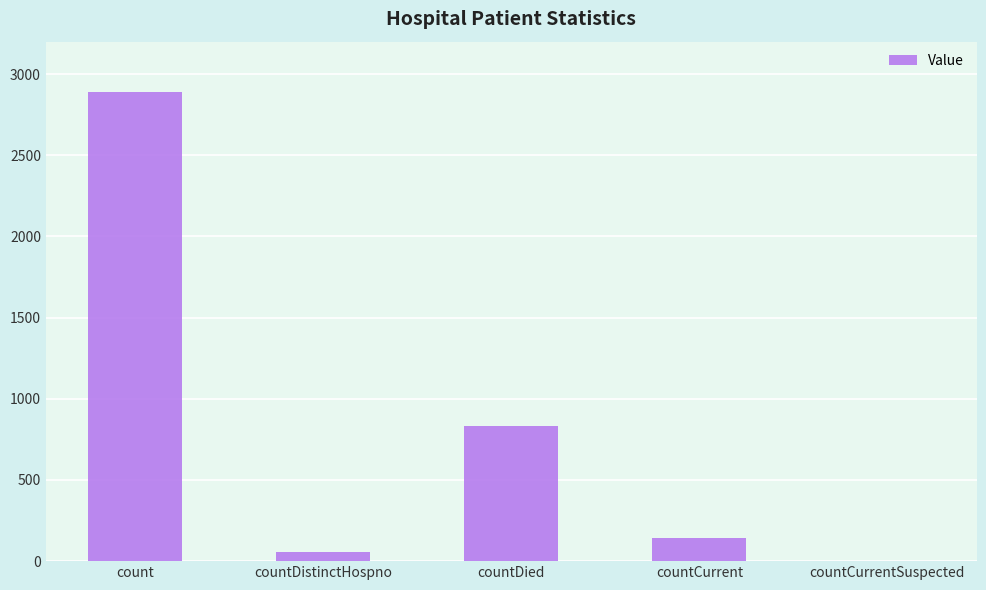

At which label is the value closest to 1445?

countDied